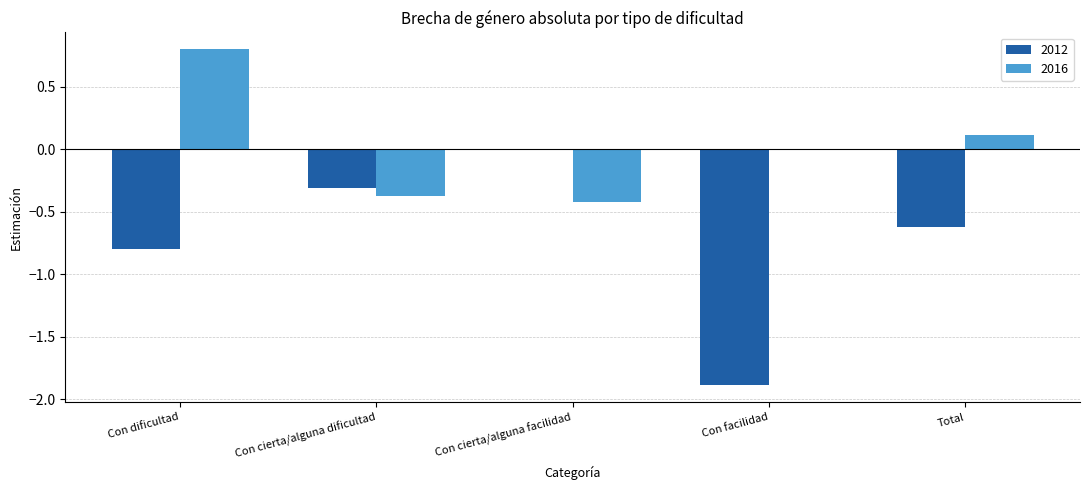

Which label corresponds to the largest value in the chart?

Con dificultad